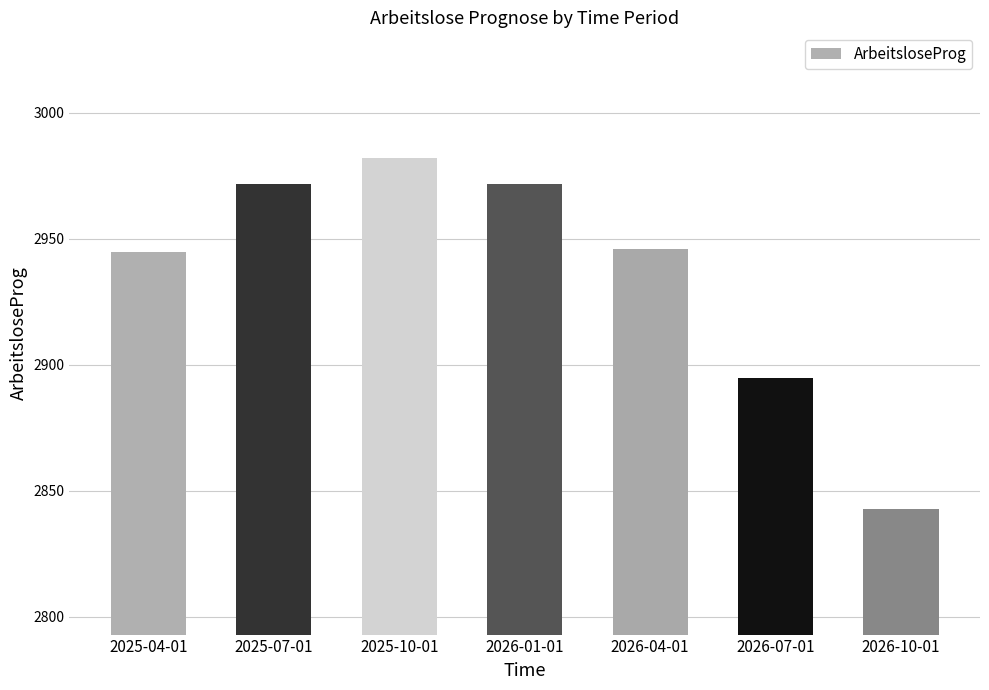

What is the value of the 6th bar from the left?

2895